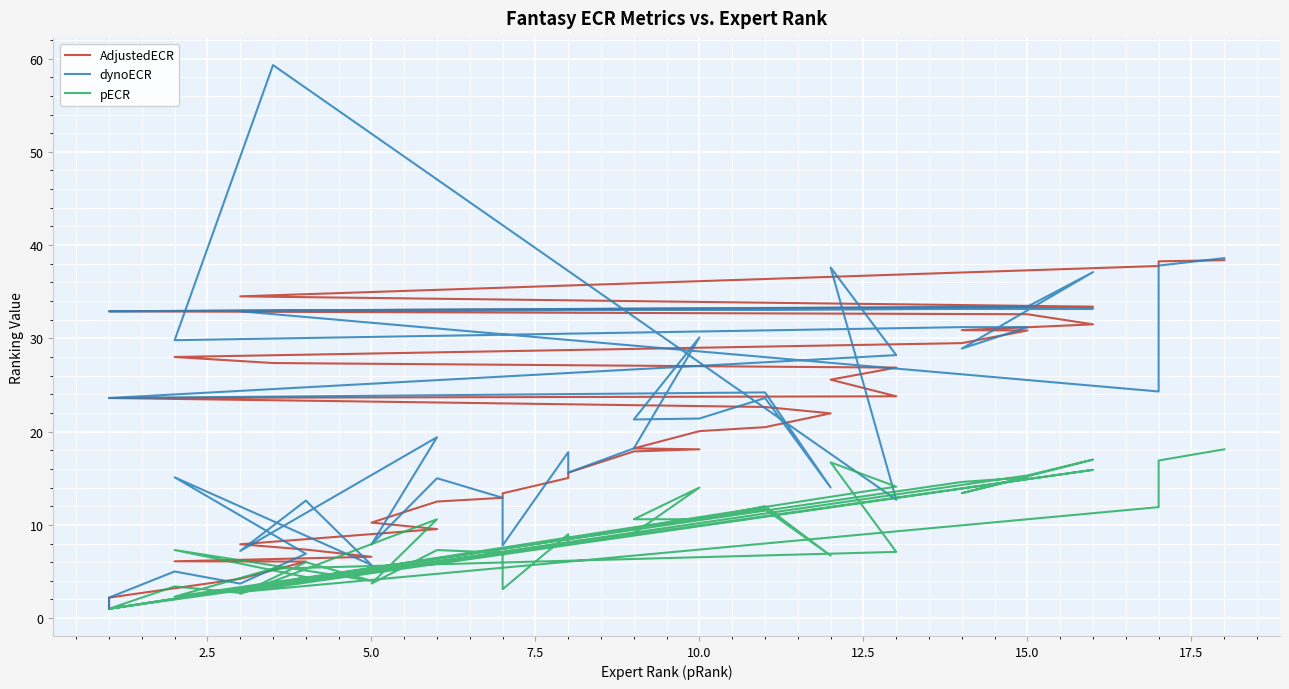

Where does the AdjustedECR series first go above 20?

10.0